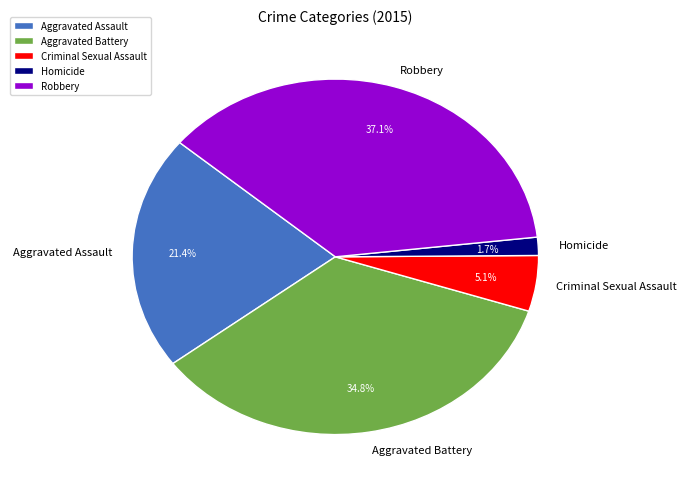

Which slice is the smallest?

Homicide